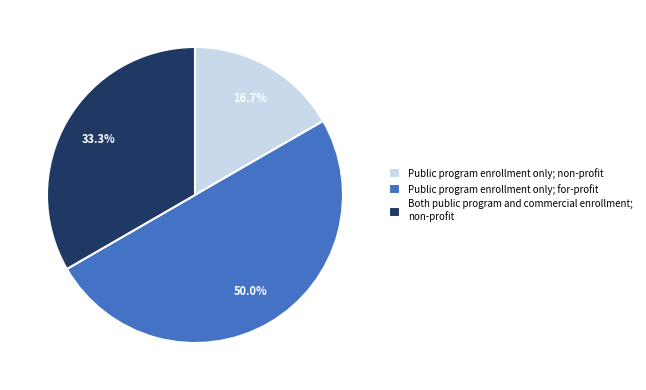

What is the ratio of the value at Public program enrollment only; non-profit to the value at Public program enrollment only; for-profit?

0.3